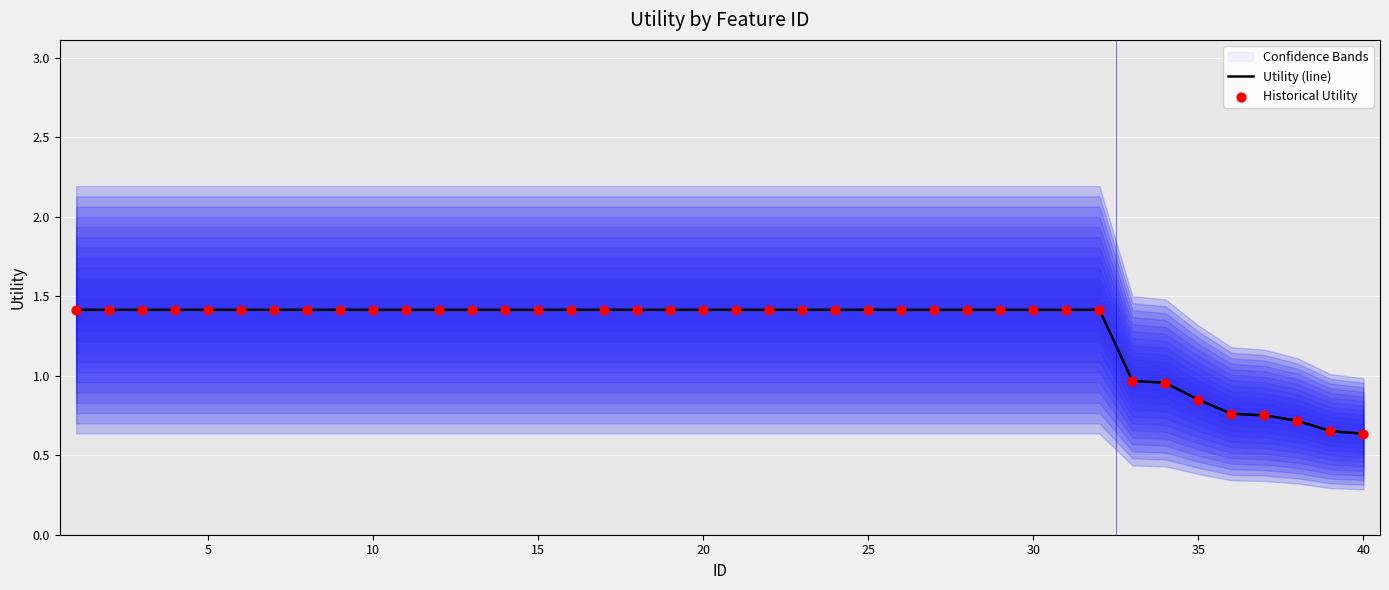

Between 11 and 25, which is larger?

11